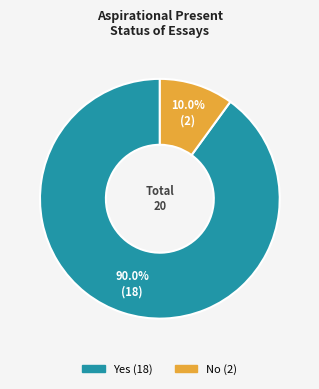

Which category accounts for the majority?

Yes